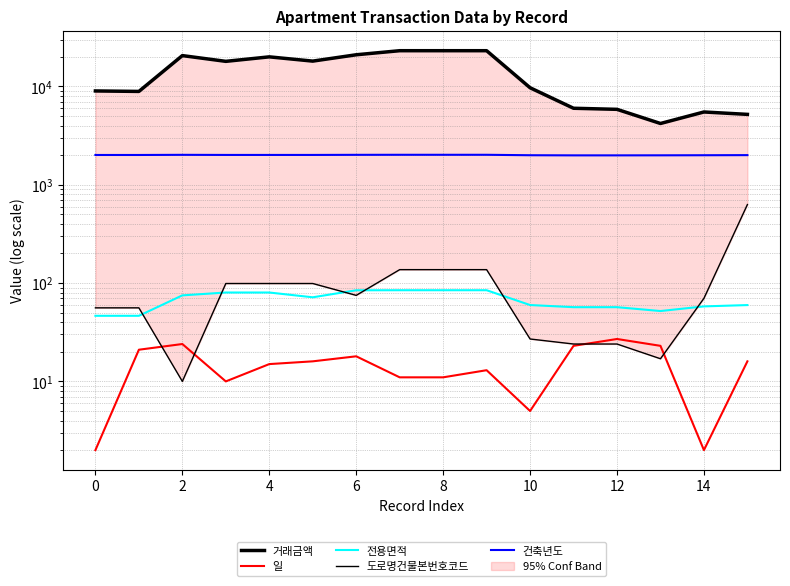

What is the average value of the 전용면적 series?

67.6